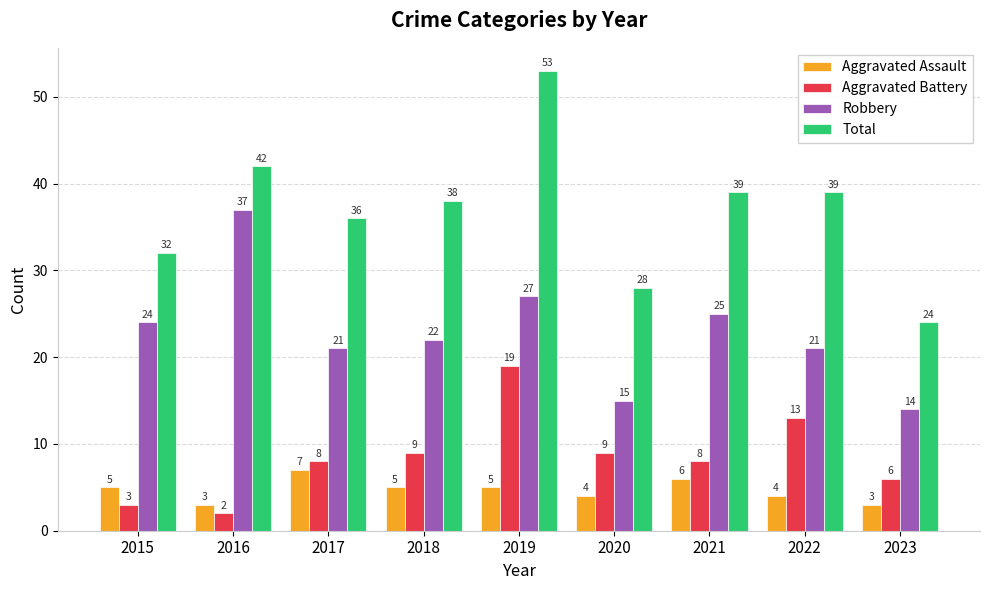

Reading left to right, list all the values displayed in this chart.

Aggravated Assault: 2015=5	2016=3	2017=7	2018=5	2019=5	2020=4	2021=6	2022=4	2023=3
Aggravated Battery: 2015=3	2016=2	2017=8	2018=9	2019=19	2020=9	2021=8	2022=13	2023=6
Robbery: 2015=24	2016=37	2017=21	2018=22	2019=27	2020=15	2021=25	2022=21	2023=14
Total: 2015=32	2016=42	2017=36	2018=38	2019=53	2020=28	2021=39	2022=39	2023=24